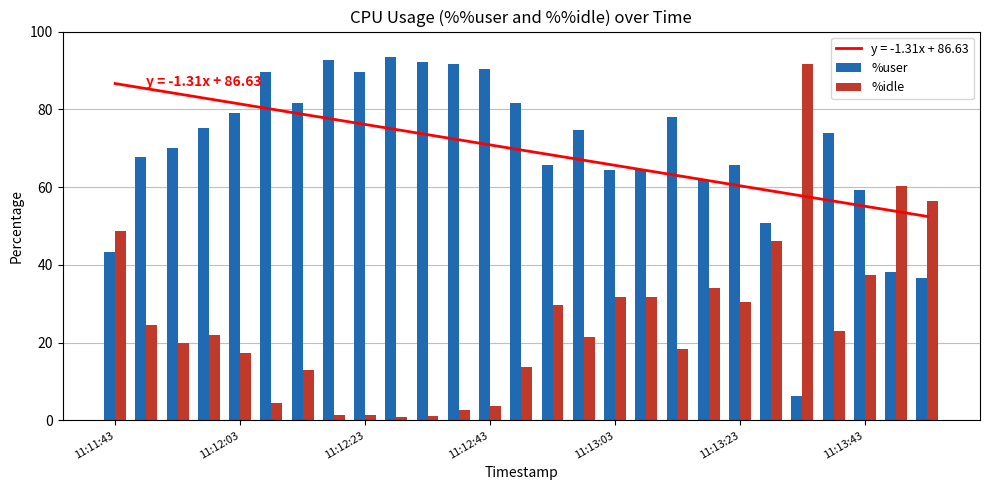

Rank the series by their maximum value, from highest to lowest.

%user, %idle